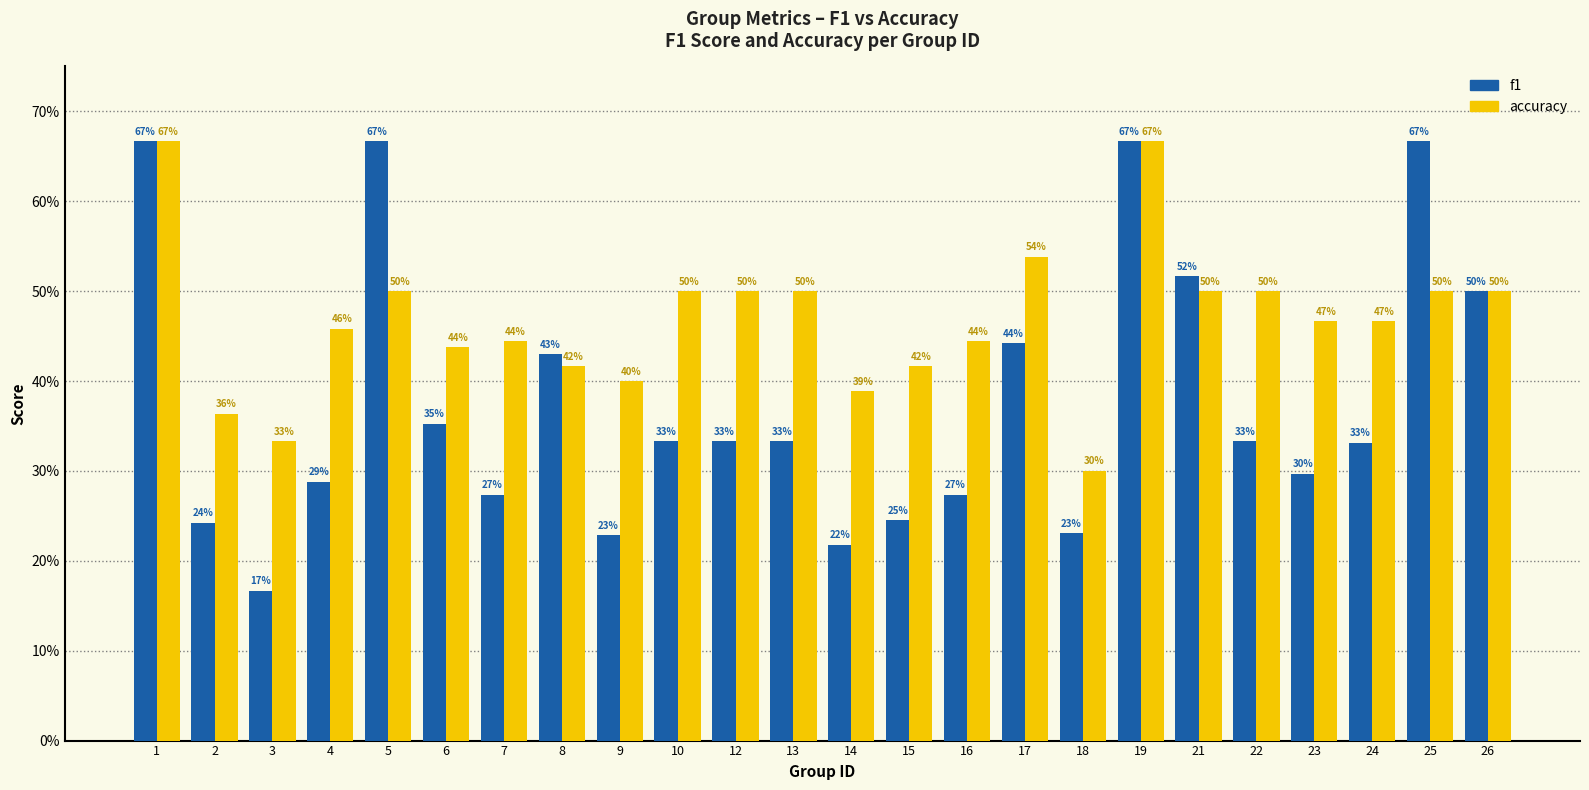

At which label is accuracy closest to 0?

18